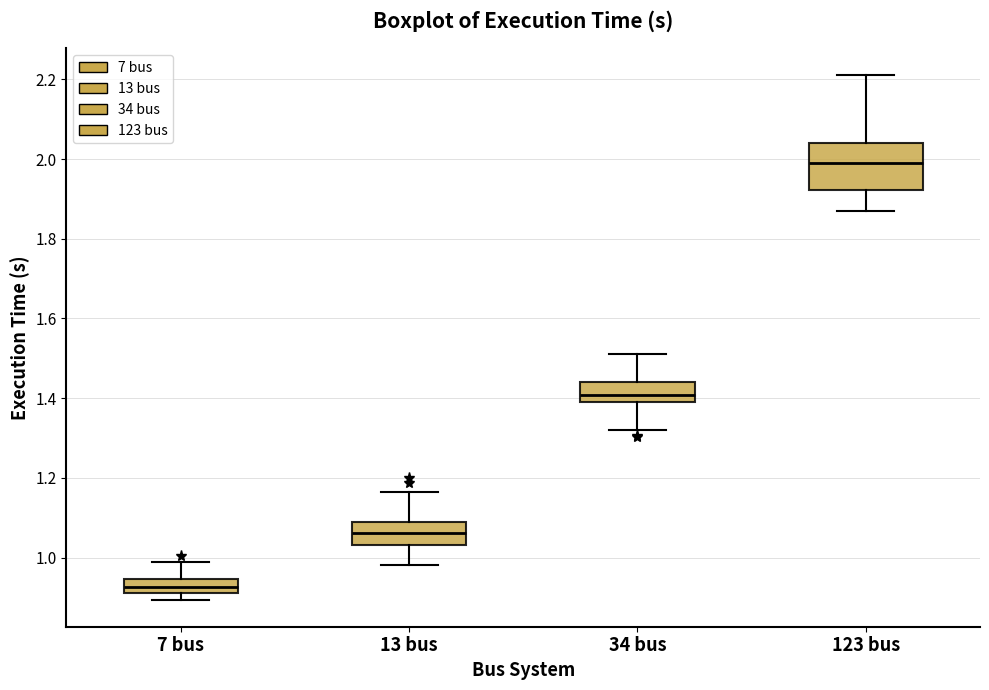

Where does the median line of the box for 13 bus sit on the y-axis? The values are not printed on the chart, so give them approximately, as read against the axis.

1.06